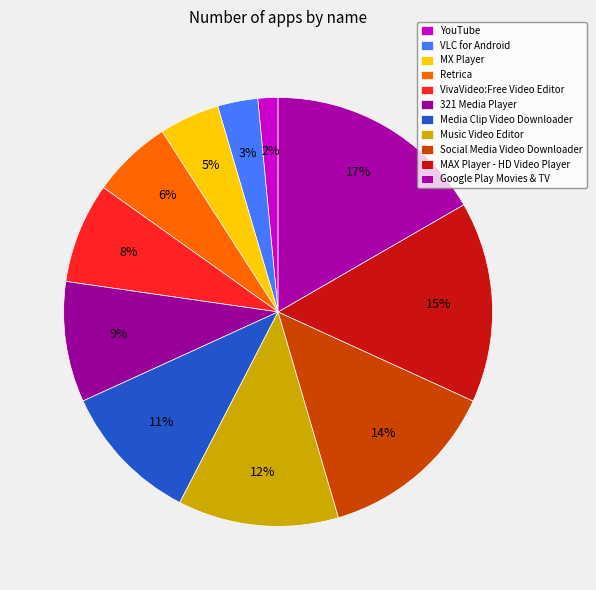

To the nearest percent, what is the average slice percentage?

9%